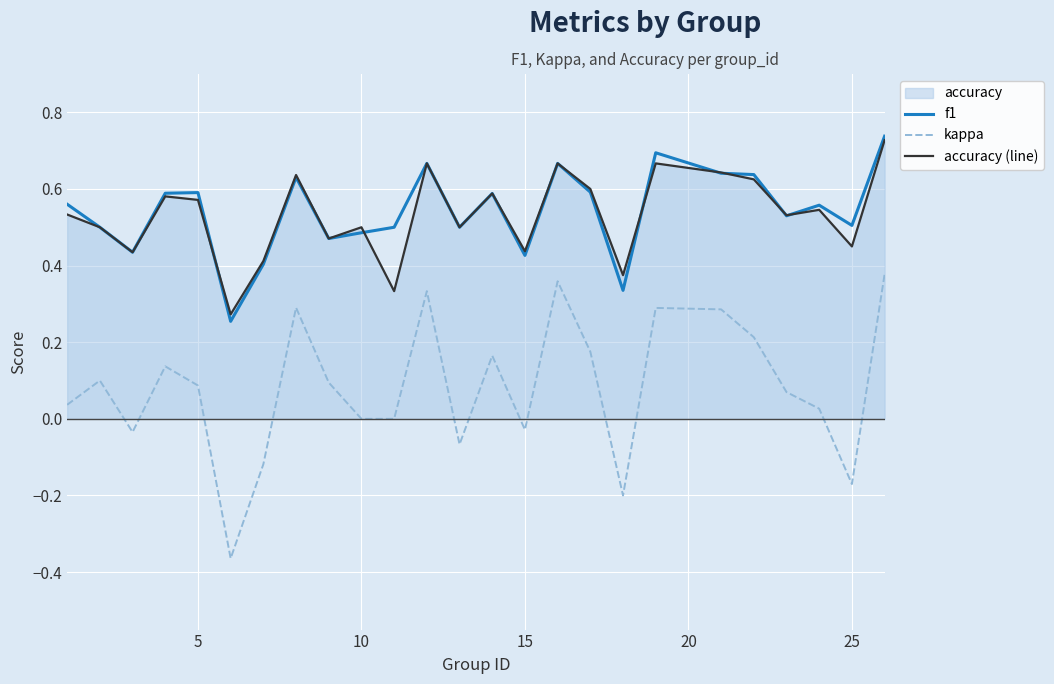

At how many categories does at least one series exceed 0?

25